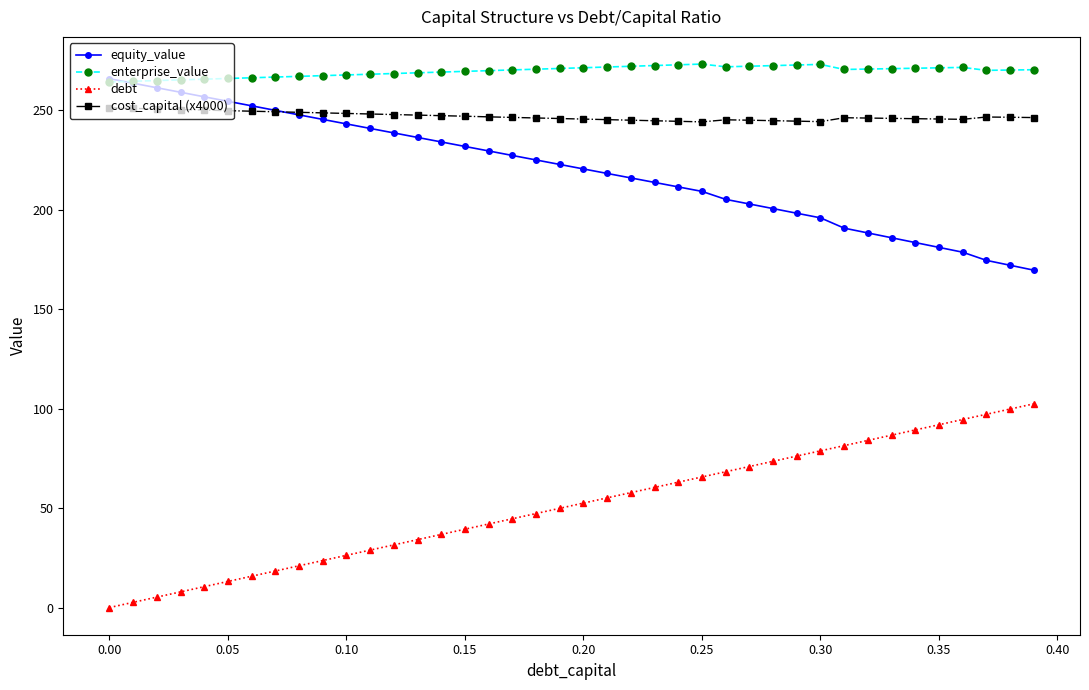

Which series has the widest spread of values?

debt